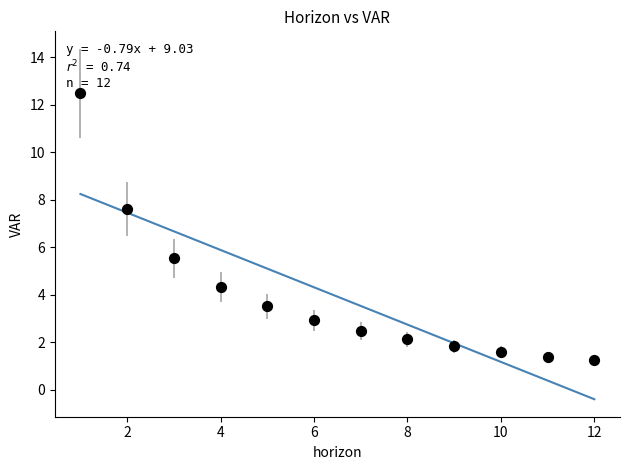

What is the average X value?

6.5